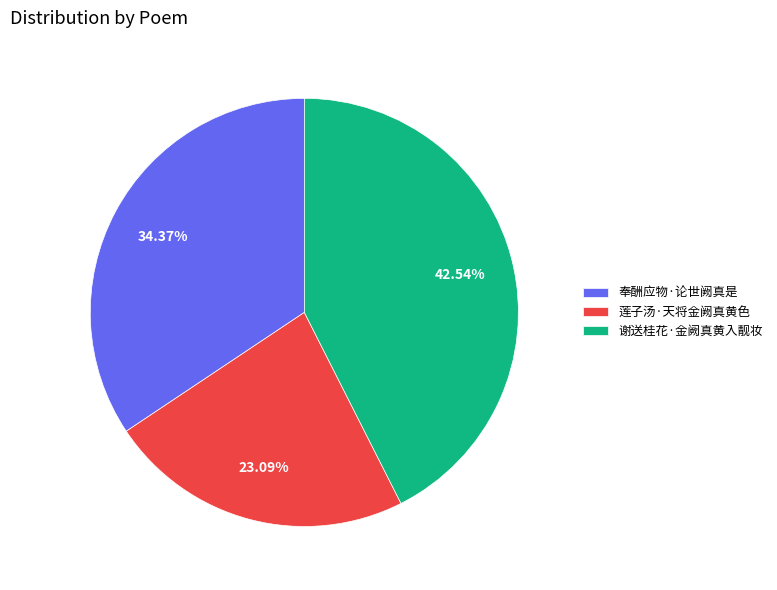

To the nearest percent, what is the combined percentage of 莲子汤·天将金阙真黄色 and 谢送桂花·金阙真黄入靓妆?

66%